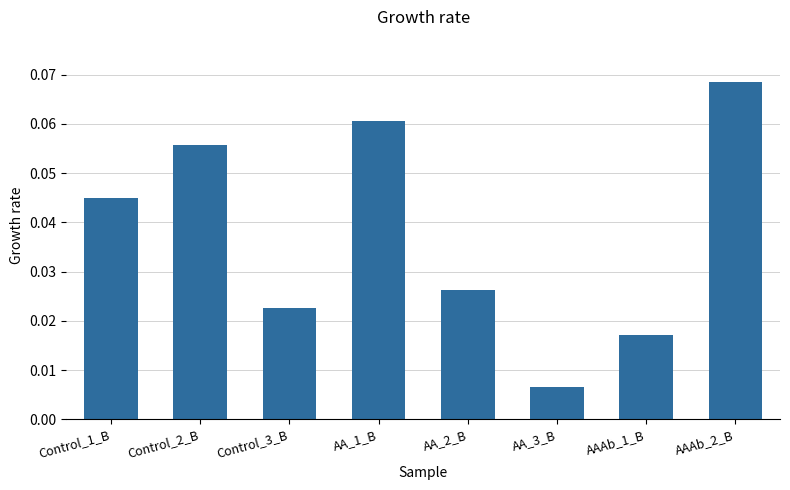

Where is the data nearest to the value 0?

AA_3_B